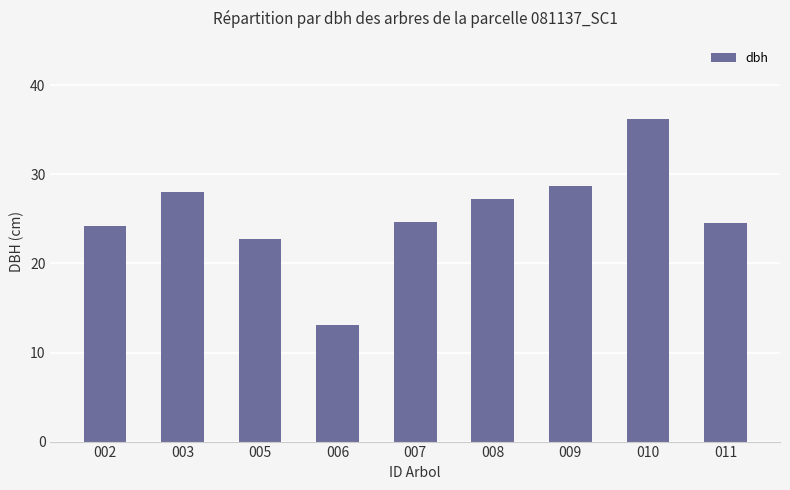

What is the sum of the values at 009 and 002?

53.0